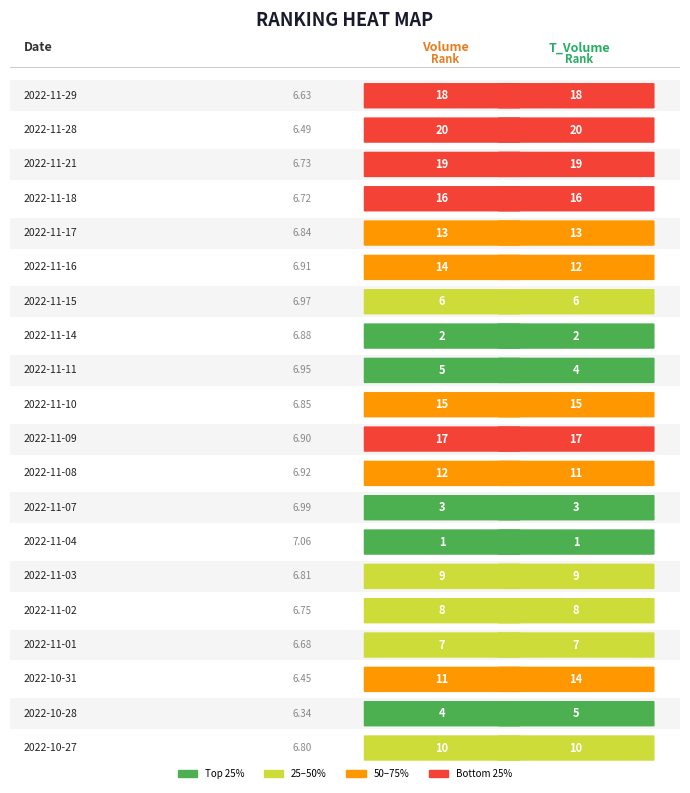

Between 2022-11-21 and 2022-11-14, which is larger?

2022-11-14